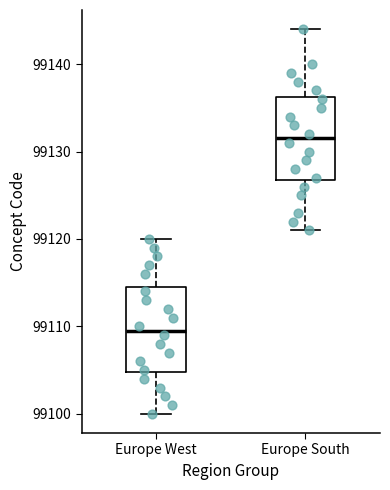

Which box has the highest median line?

Europe South